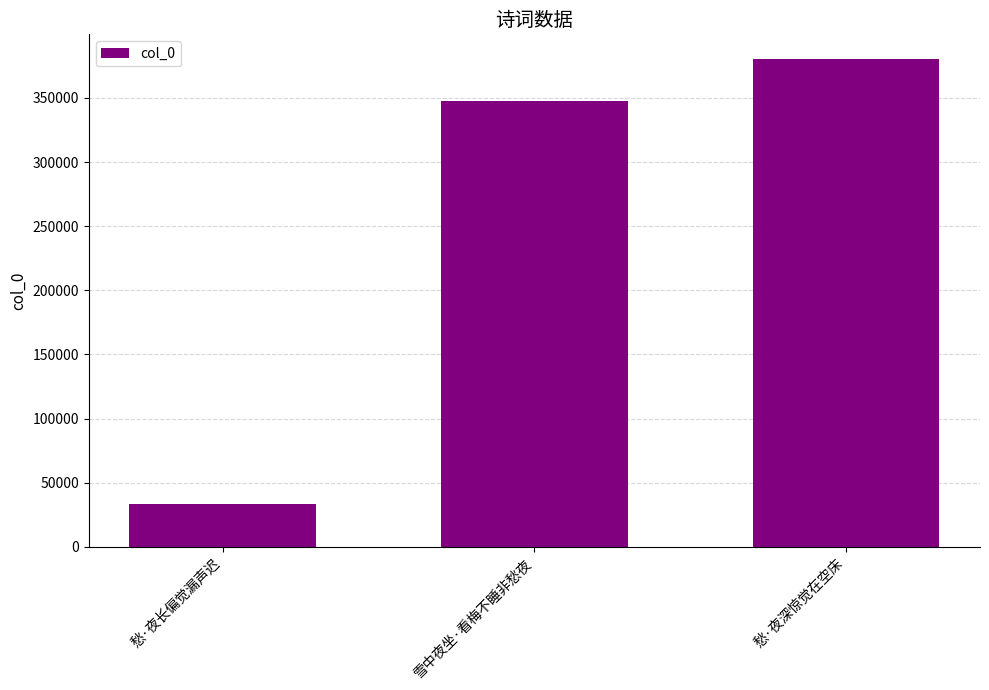

What is the minimum value shown in the chart?

33164